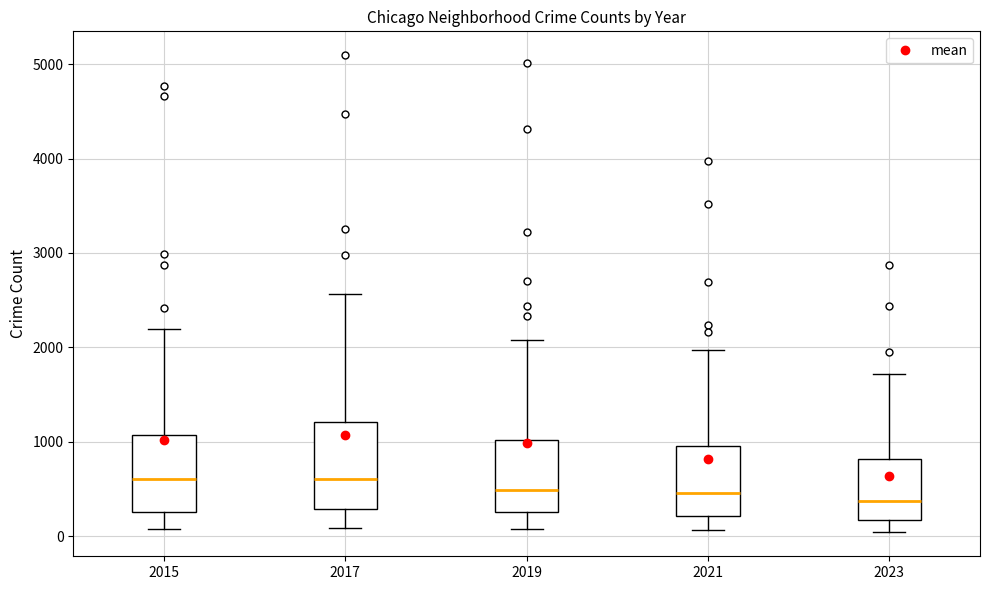

Which box is the tallest, from its lower edge to its upper edge?

2017